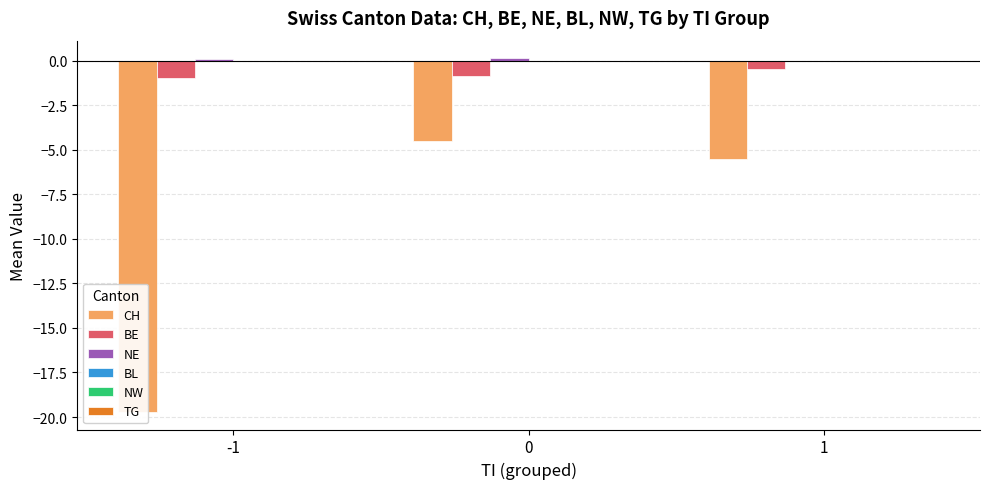

What are all the series names shown in the legend?

CH, BE, NE, BL, NW, TG